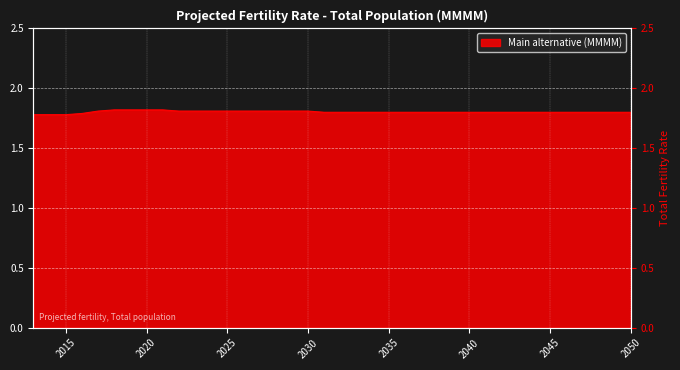

True or false: the data shows 1.8 at 2026.

True